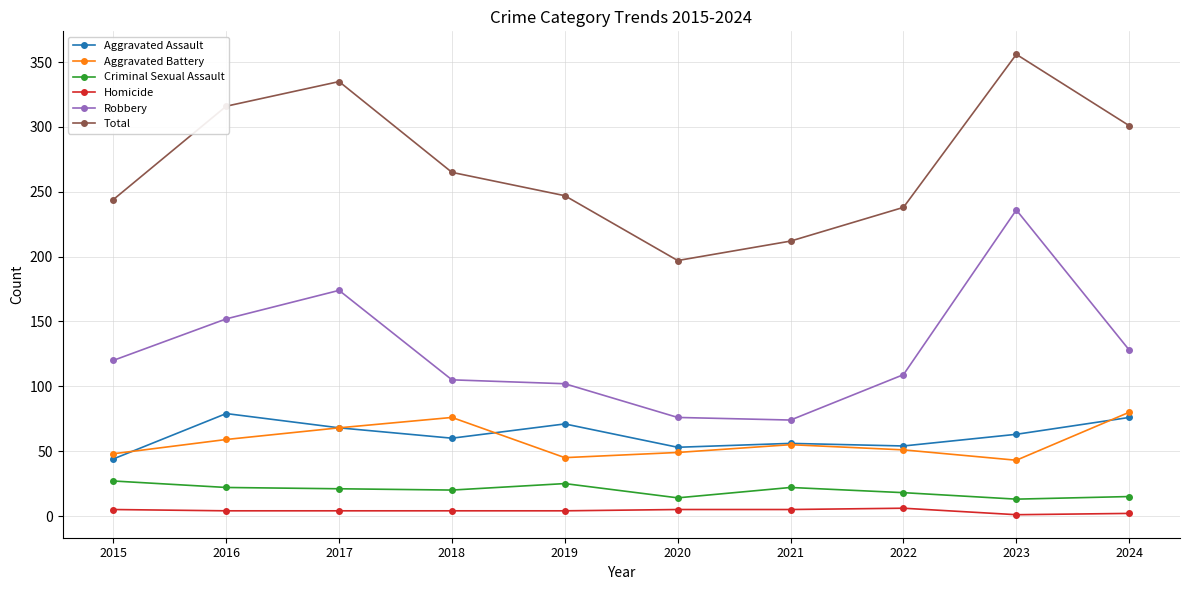

Where is Aggravated Battery nearest to the value 61?

2016